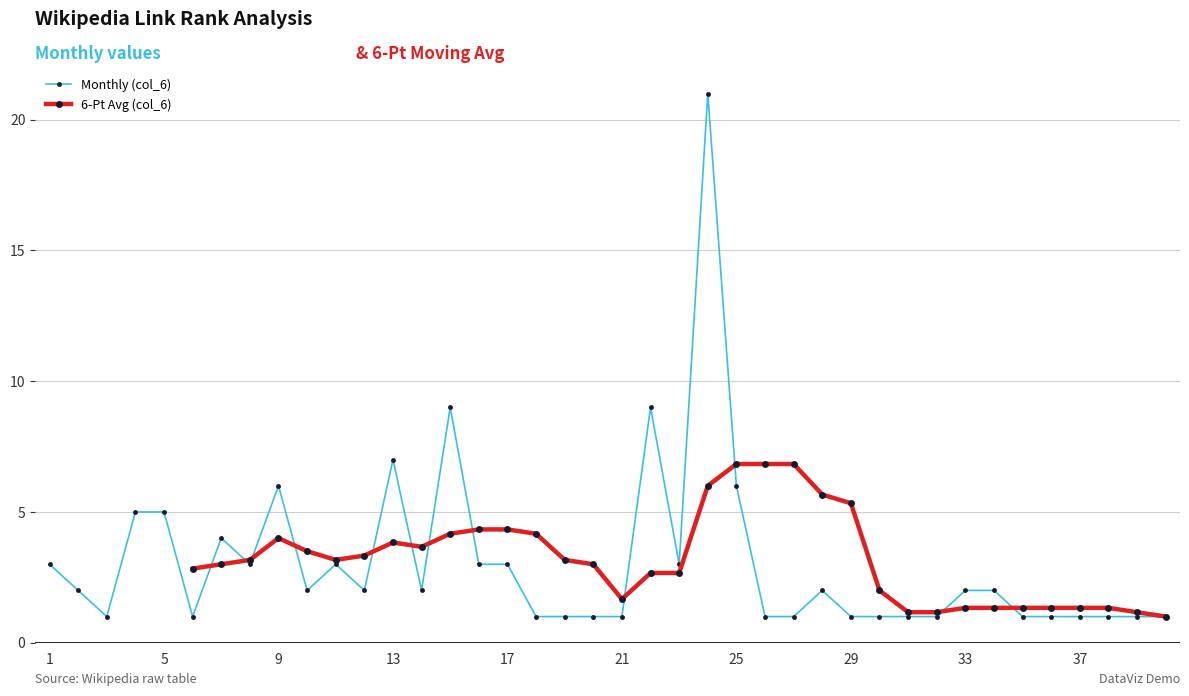

At which label does Monthly (col_6) first exceed 2?

1